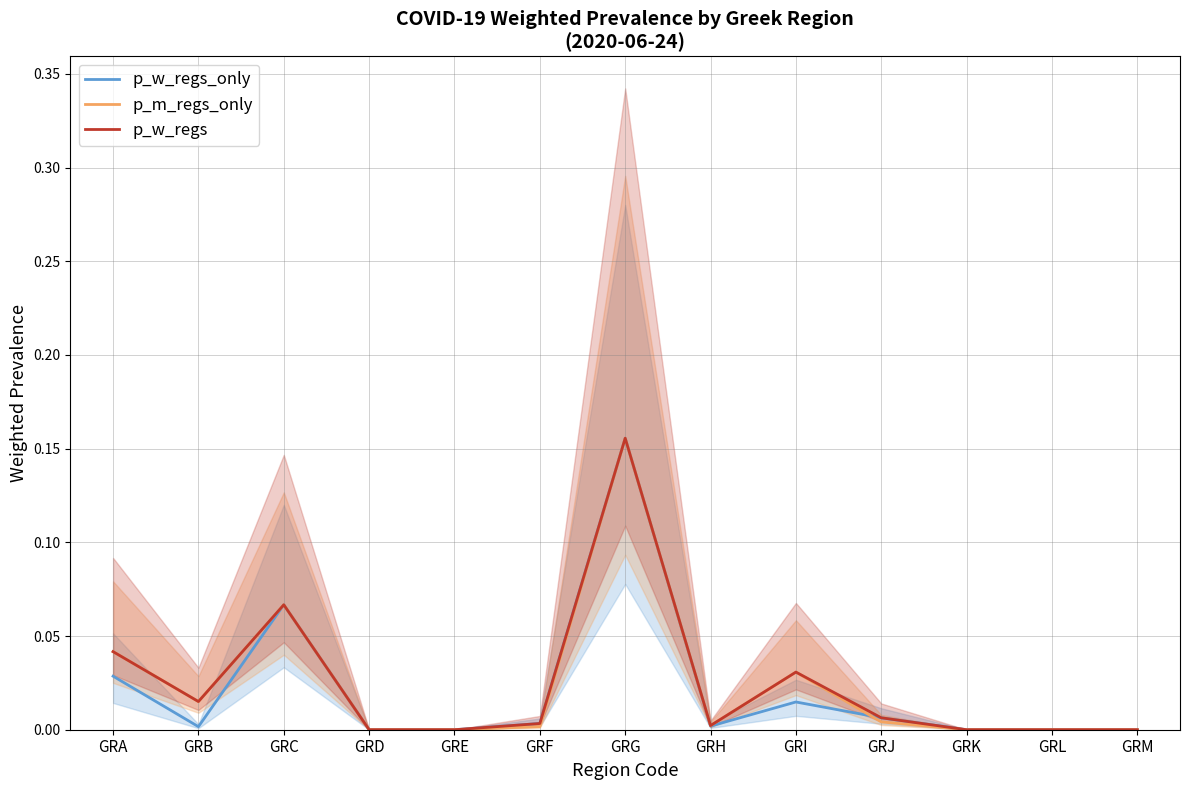

At which label is p_w_regs closest to 0?

GRD